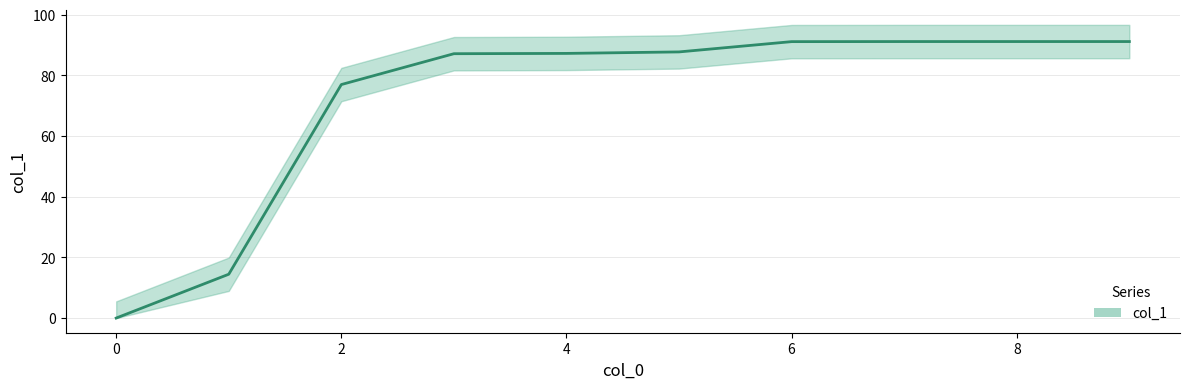

The value at 0 is 0.0. True or false?

True